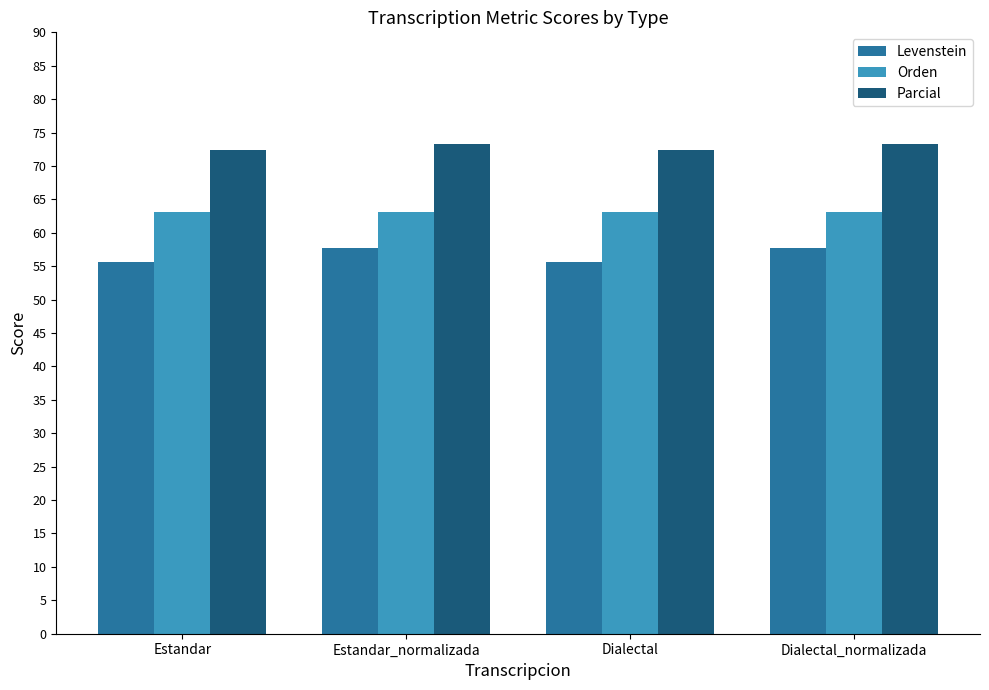

What is the total value across all series at Dialectal?

191.2